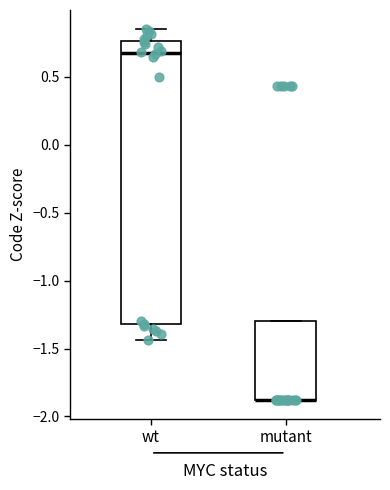

Which box is the tallest, from its lower edge to its upper edge?

wt